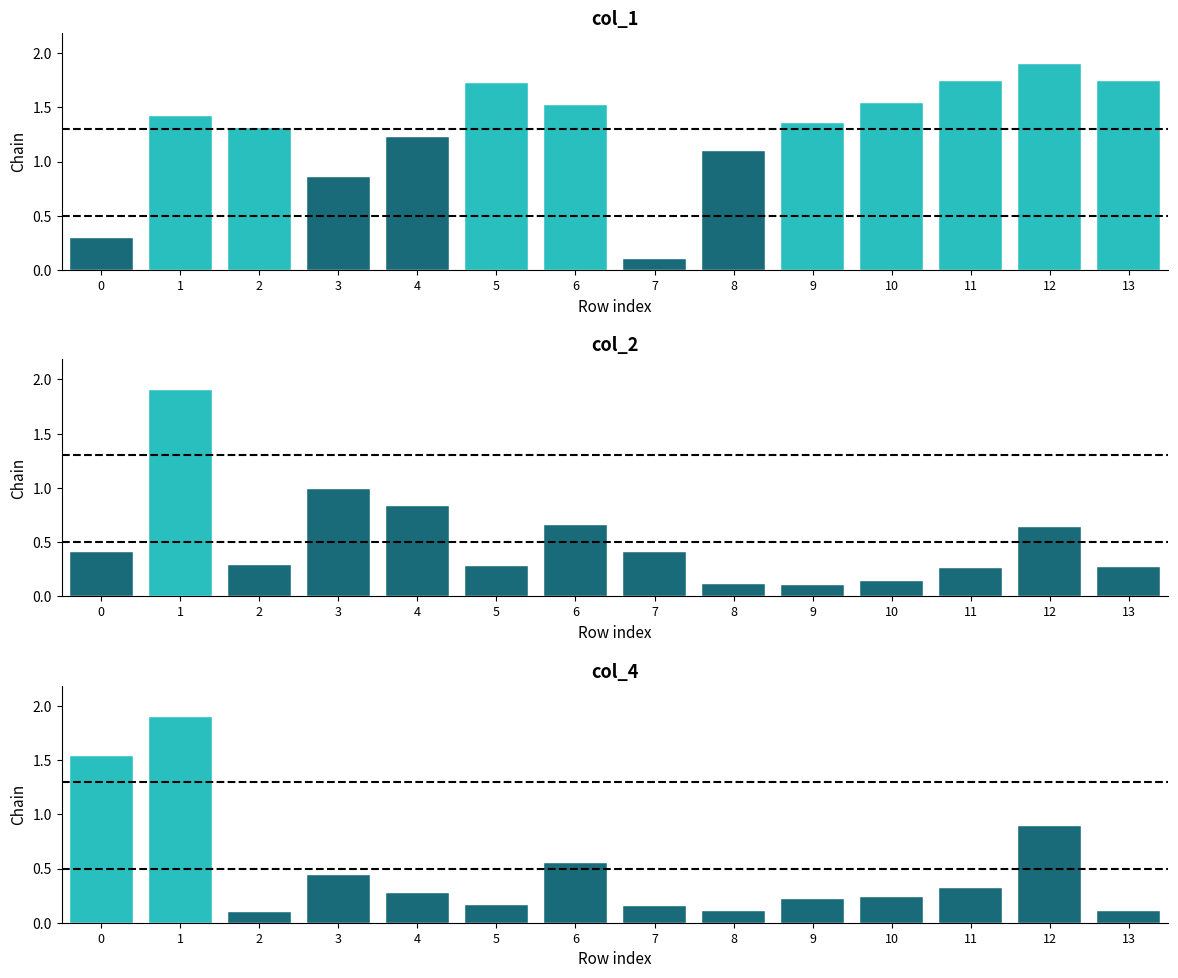

Between 7 and 12, which series saw the biggest shift?

col_1